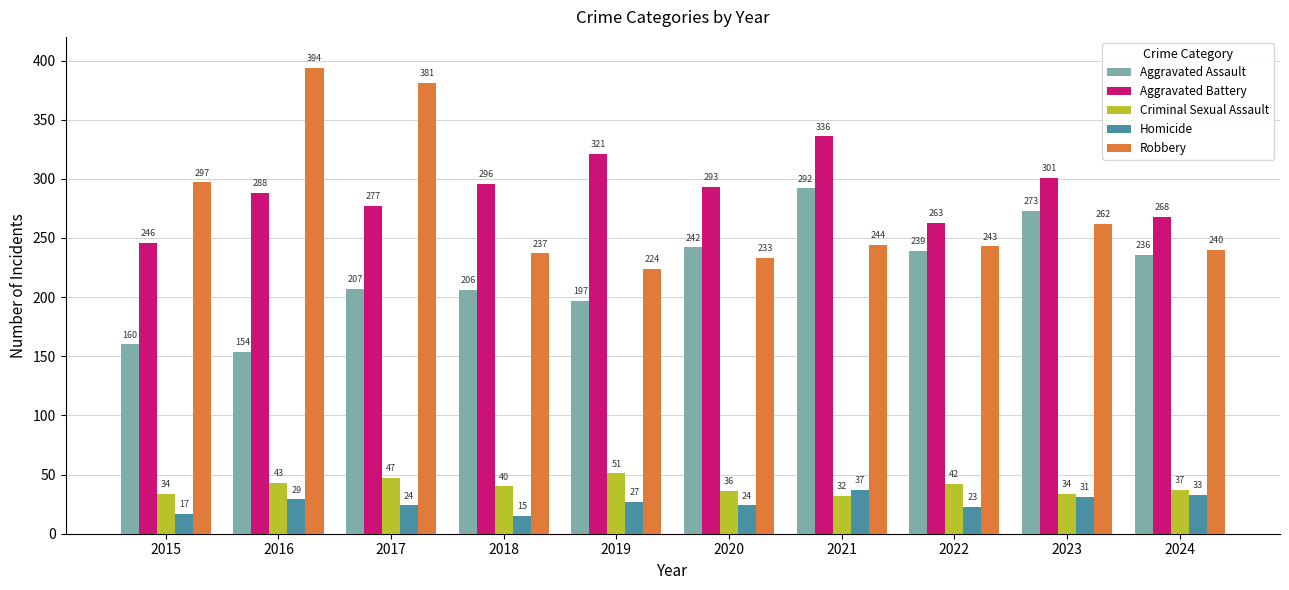

What is the smallest value displayed?

15